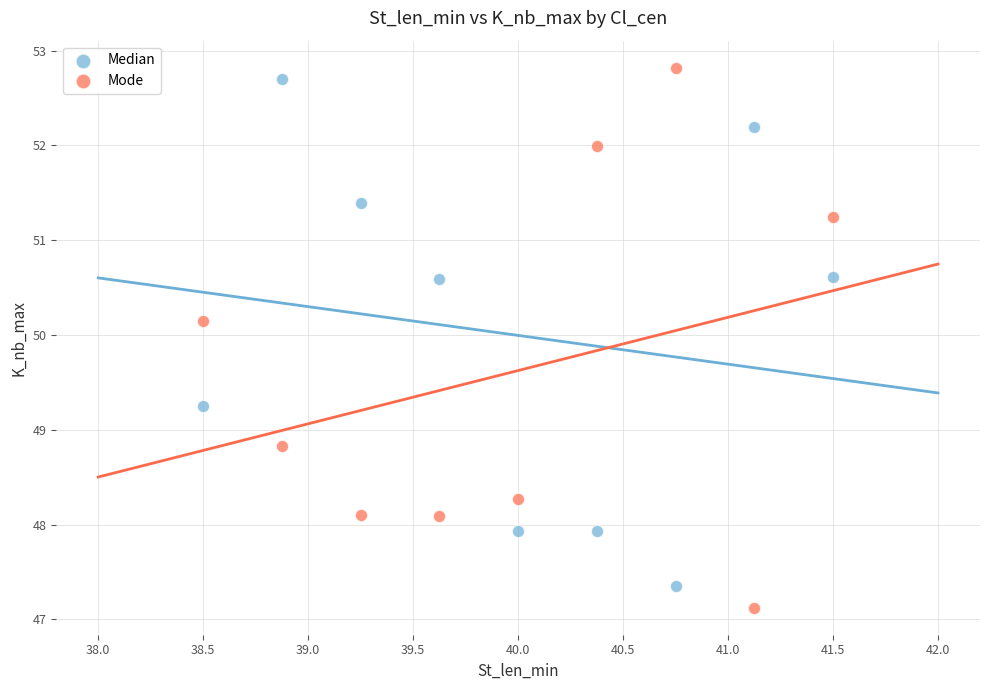

Which series has the largest Y range (max minus min)?

Mode